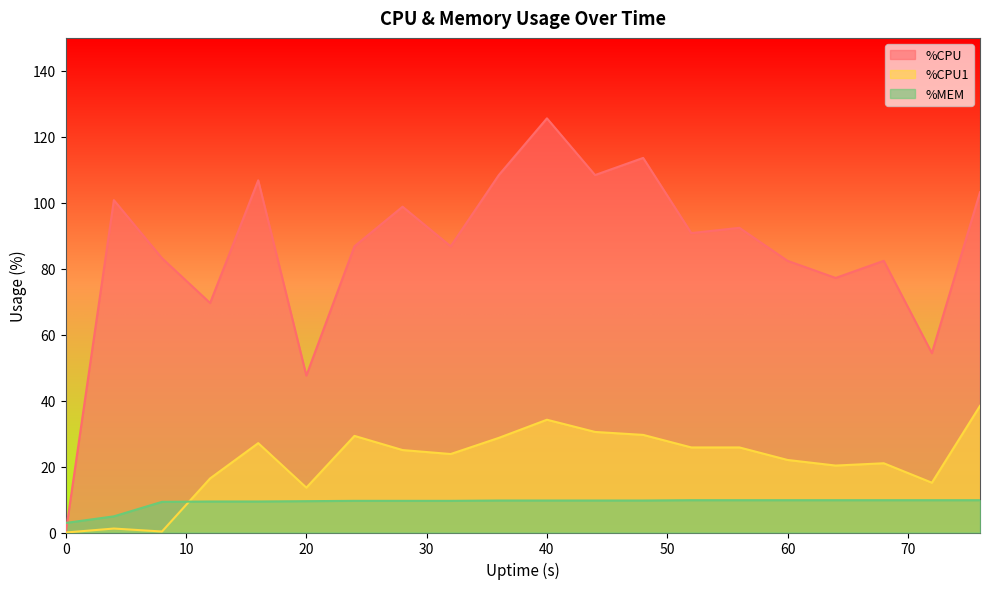

True or false: %CPU1 and %MEM intersect in this chart.

True